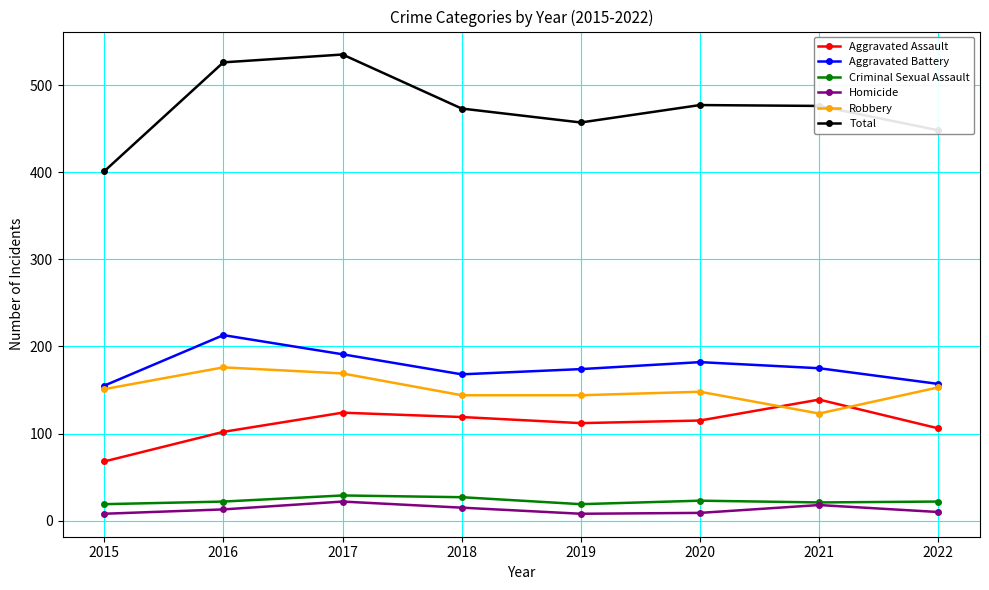

At which label does Total reach its minimum?

2015